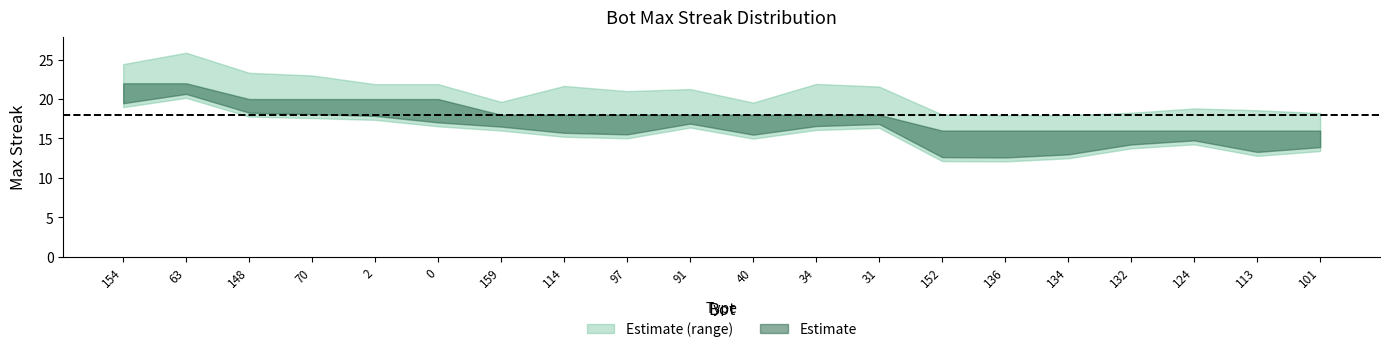

What is the difference between the maximum and minimum values?

6